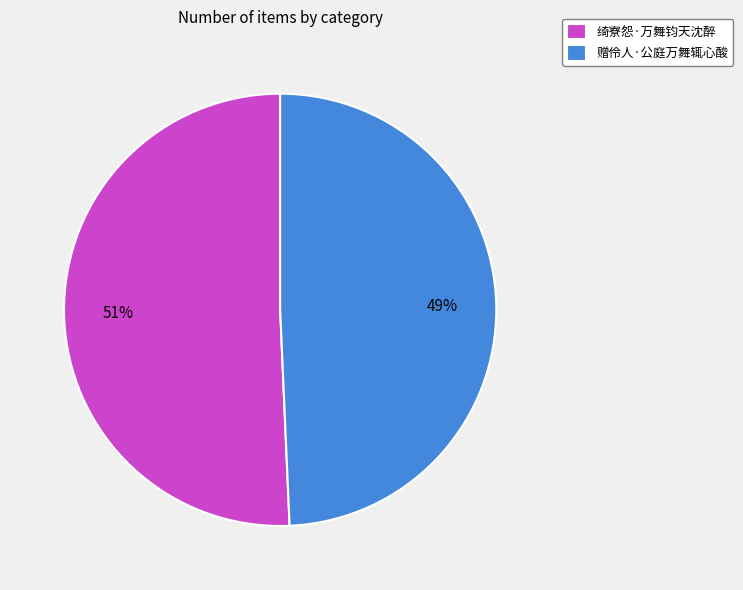

To the nearest percent, what is the average slice percentage?

50%